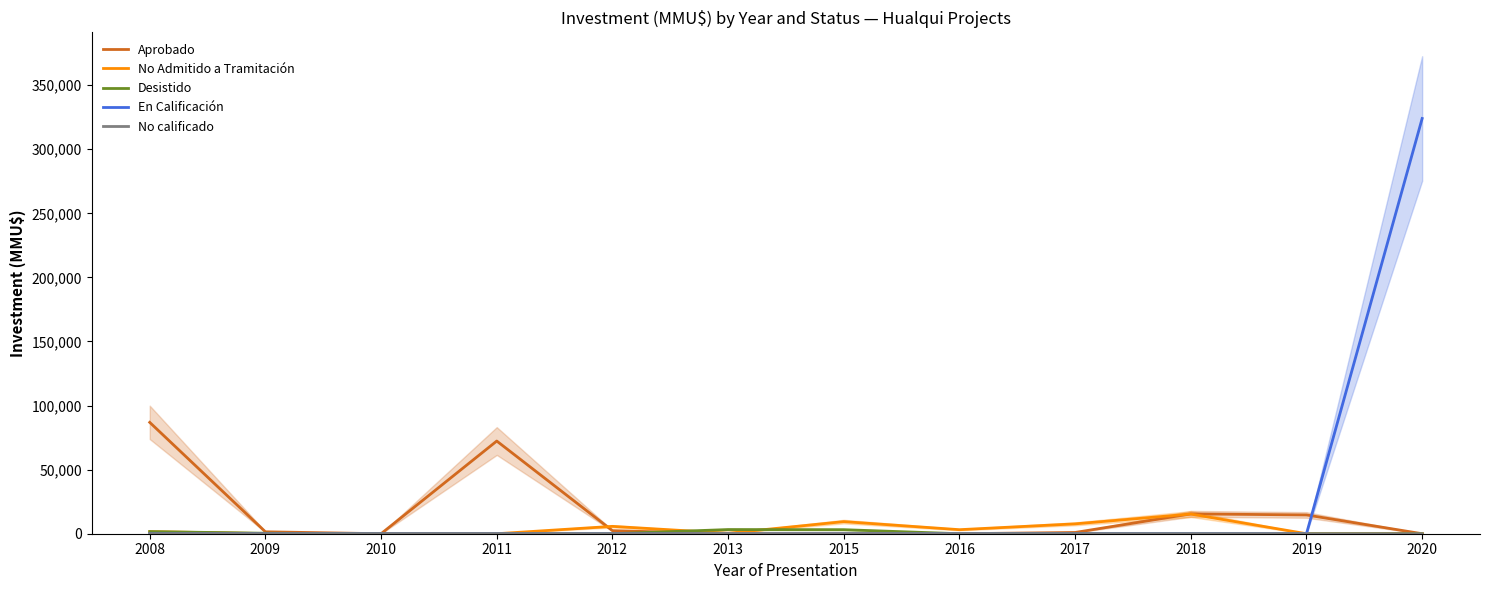

Where is the first local maximum for Aprobado?

2011